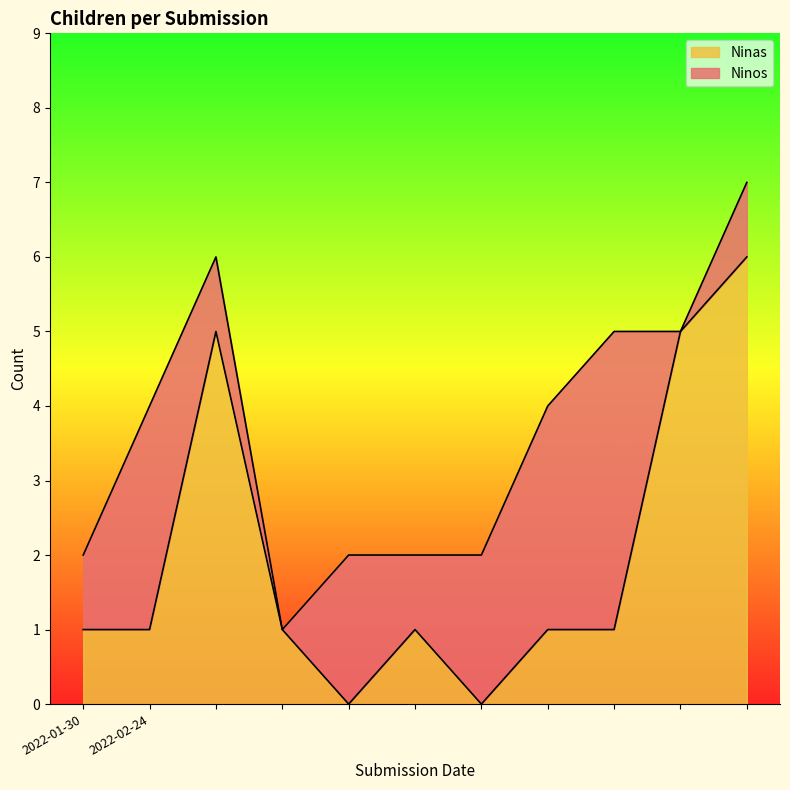

Reading left to right, what are all the values shown in this chart?

1	1	5	1	0	1	0	1	1	5	6